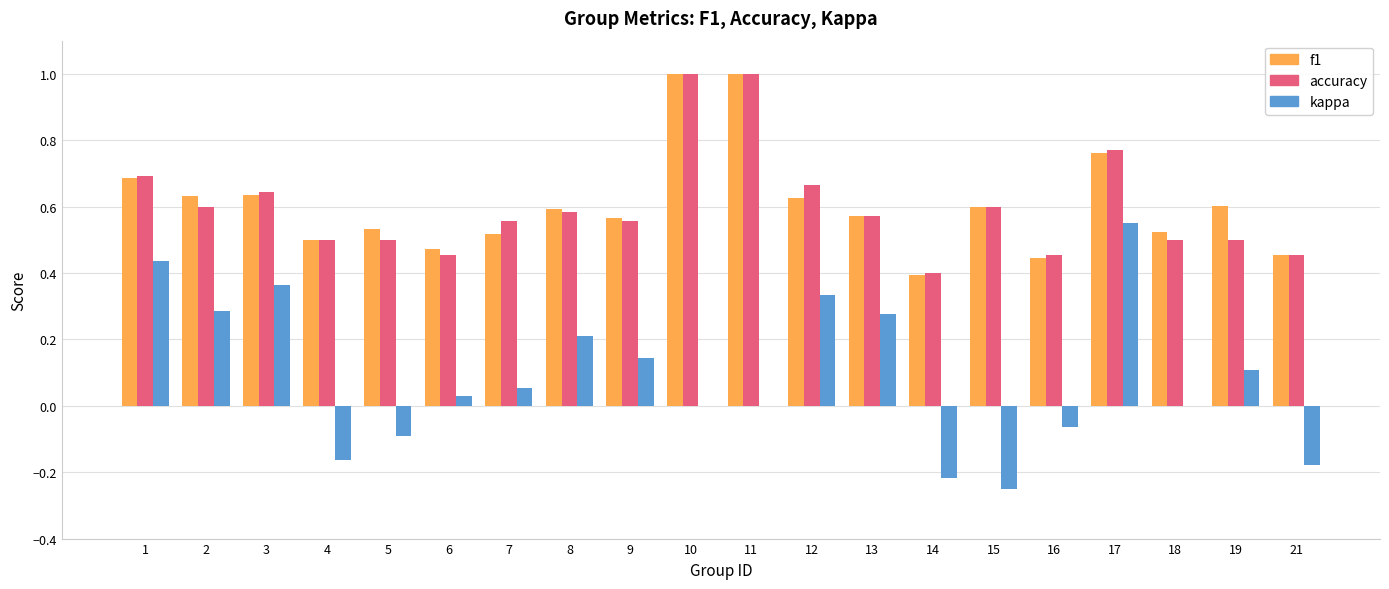

Is it true that f1 equals 1.0 at 10?

True